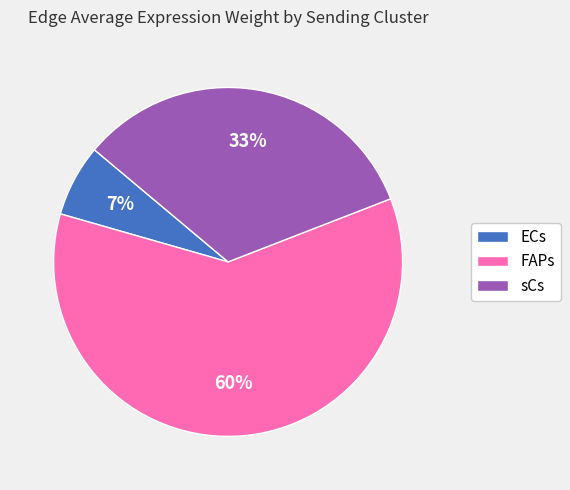

Is it true that ECs is 16% of the pie?

False